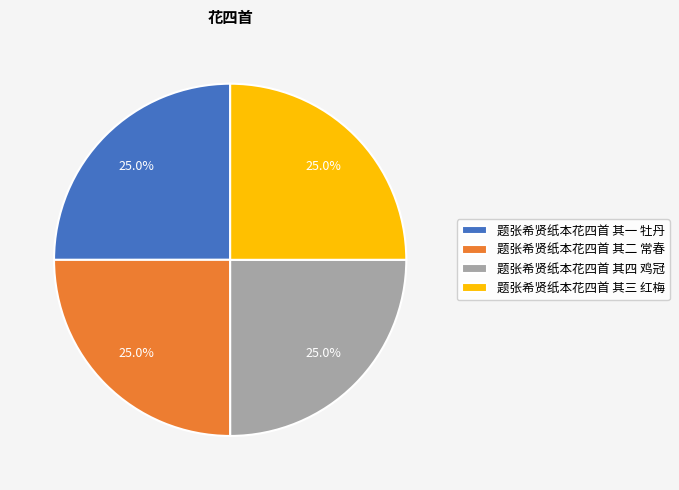

To the nearest percent, what percentage of the pie is 题张希贤纸本花四首 其二 常春?

25%